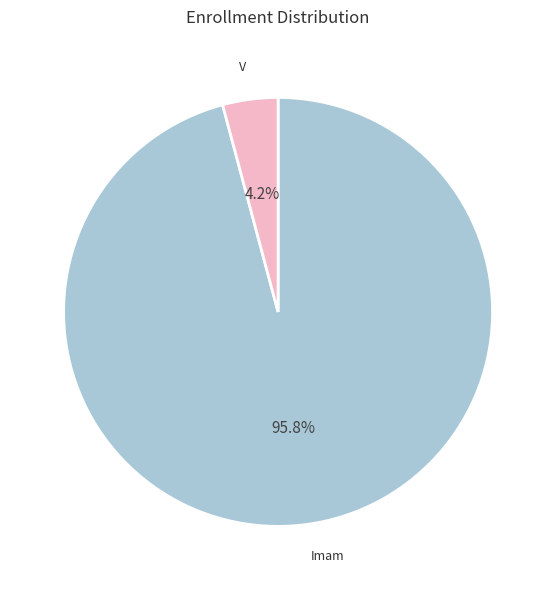

Does any single category account for the majority?

Yes